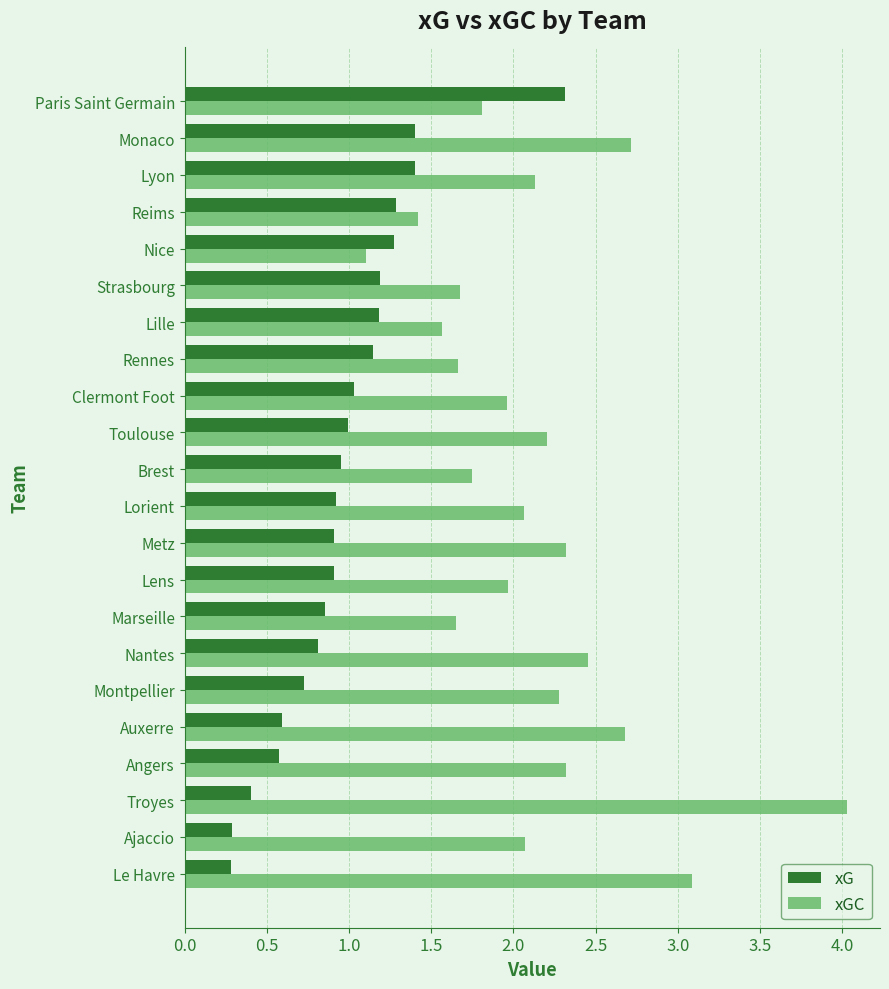

At which category is the sum across all series the highest?

Troyes